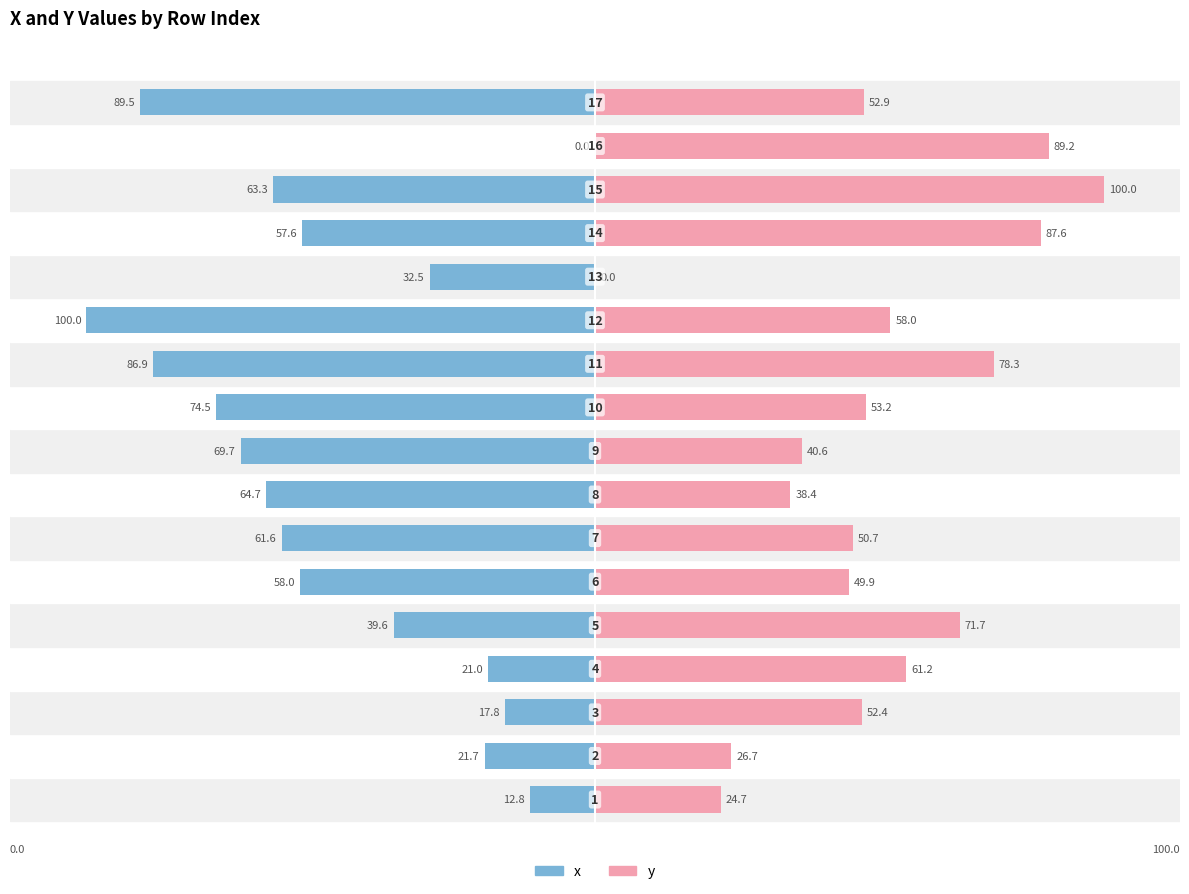

What is the value of the y bar at the 3rd from the left?

52.4